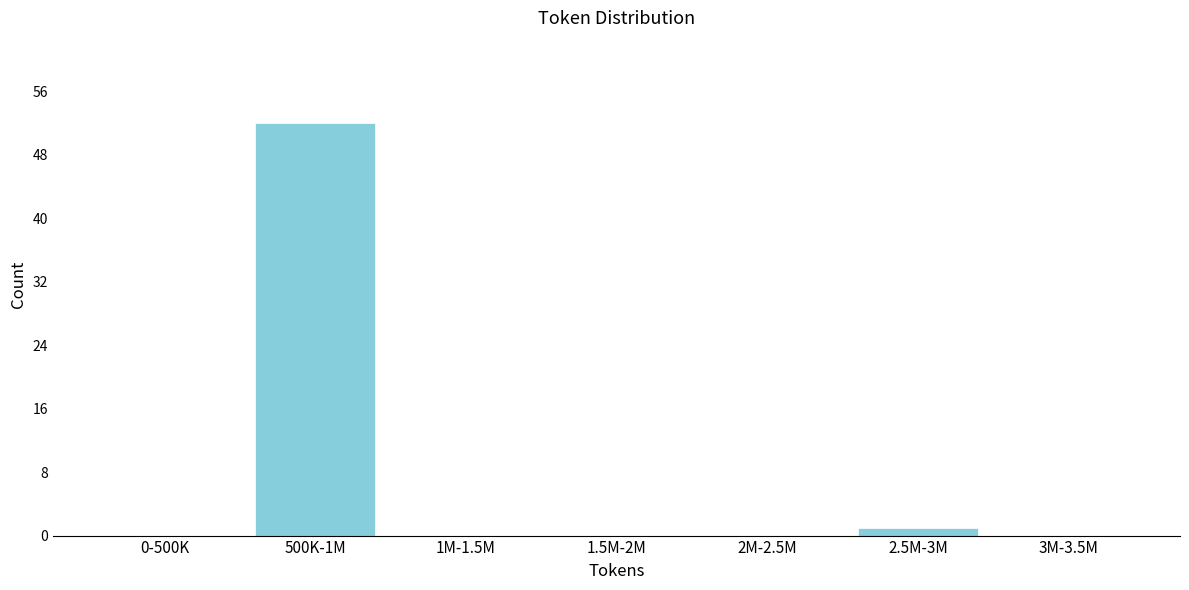

Reading right to left, transcribe all the data shown in this chart.

3M-3.5M=0	2.5M-3M=1	2M-2.5M=0	1.5M-2M=0	1M-1.5M=0	500K-1M=52	0-500K=0